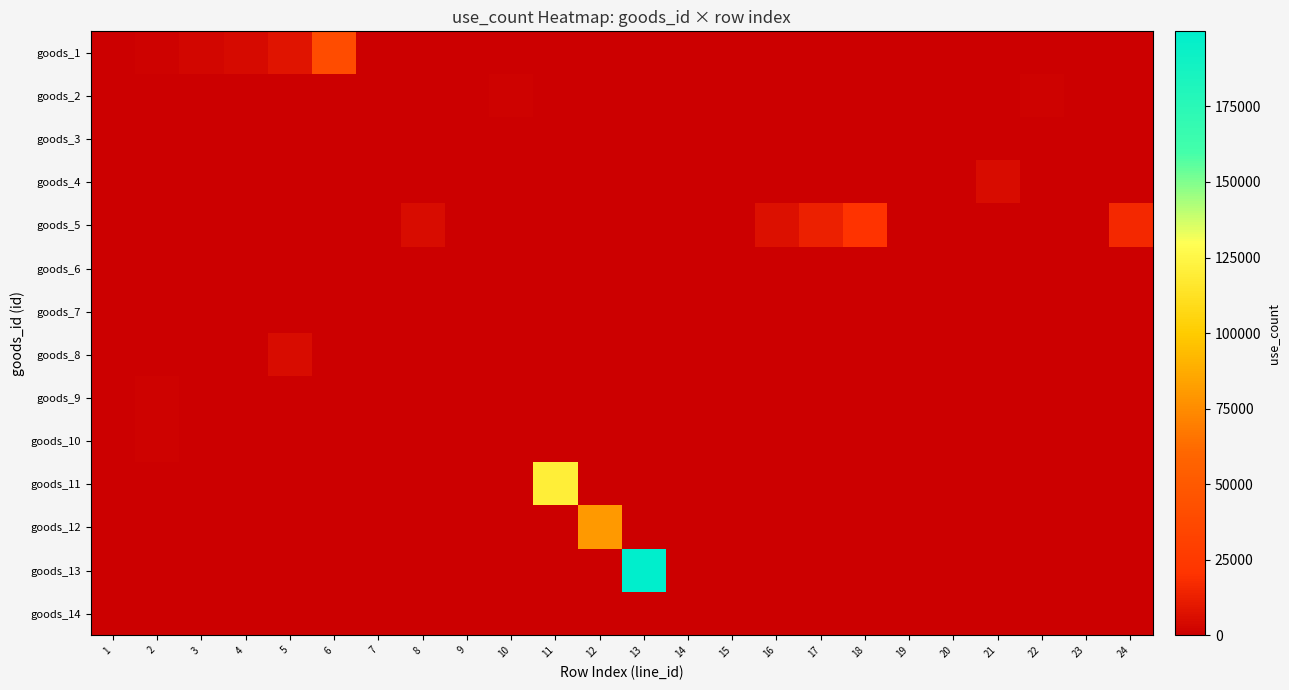

What is the difference between the highest and lowest values at 3?

2400